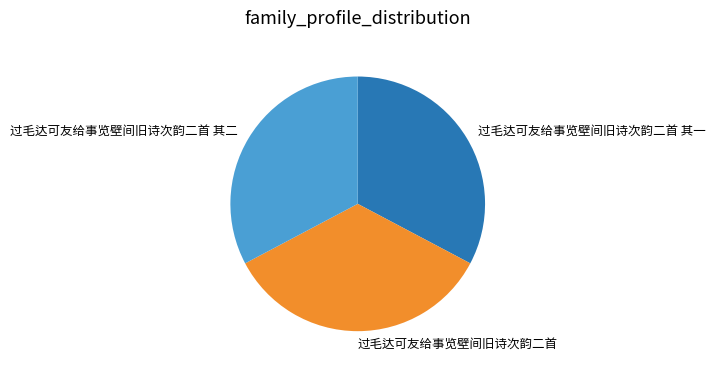

Is 过毛达可友给事览壁间旧诗次韵二首 其一 the majority of the pie?

No